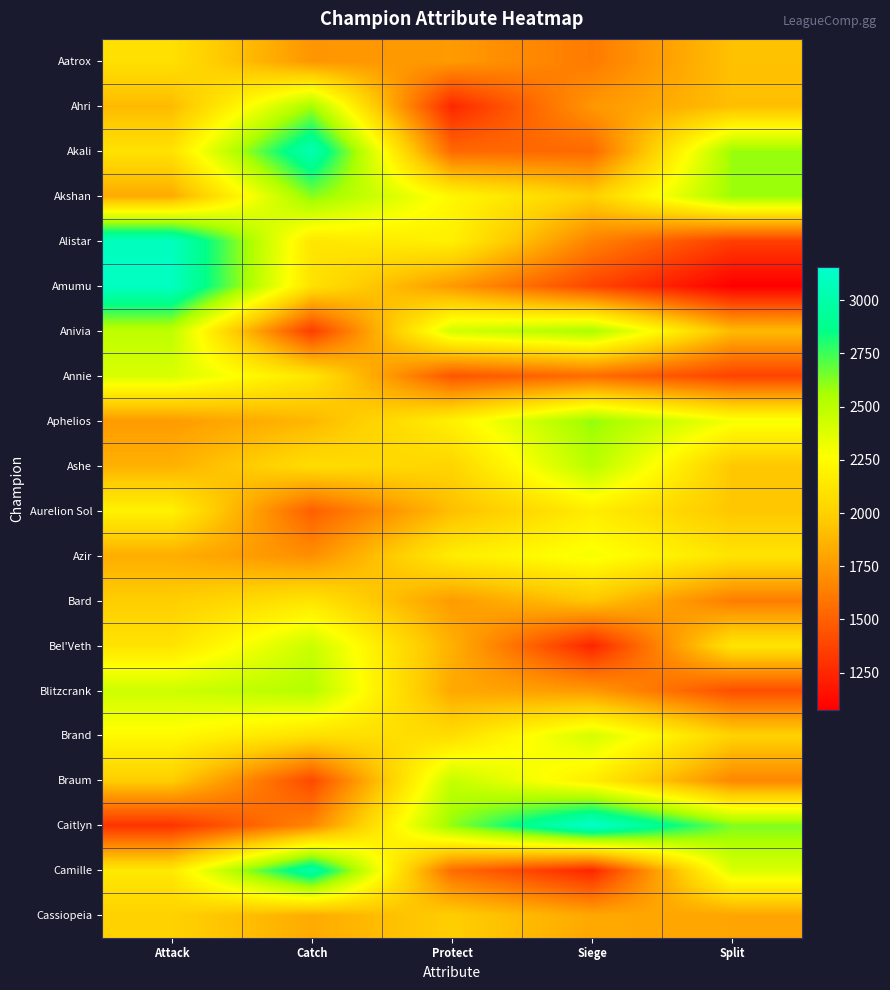

At Siege, list the series in order from smallest to largest.

Bel'Veth, Camille, Amumu, Akali, Annie, Aatrox, Alistar, Ahri, Blitzcrank, Cassiopeia, Bard, Akshan, Aurelion Sol, Braum, Azir, Brand, Ashe, Anivia, Aphelios, Caitlyn